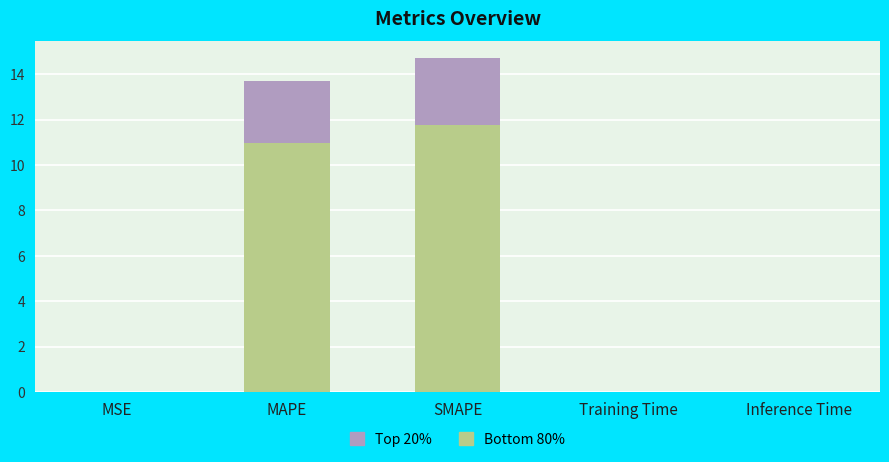

Rank the categories by value from lowest to highest.

Training Time, Inference Time, MSE, MAPE, SMAPE